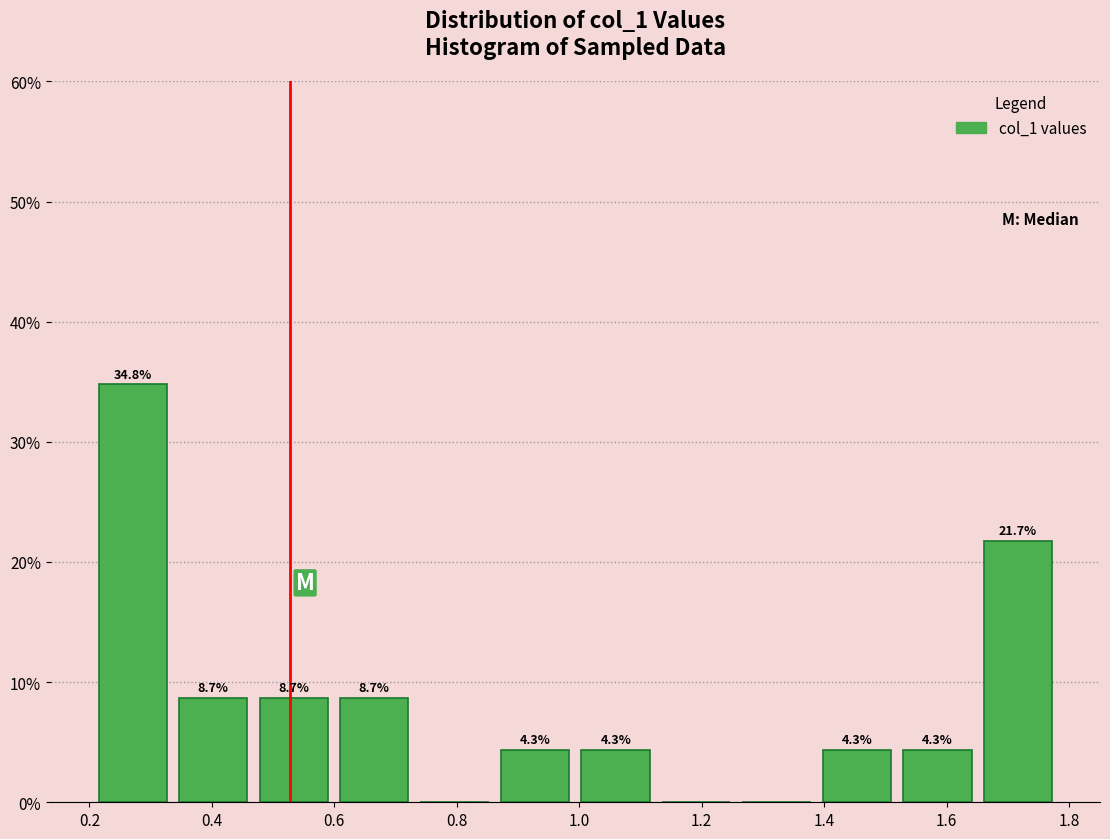

Which range on the x-axis has the tallest bar?

0.20 to 0.34